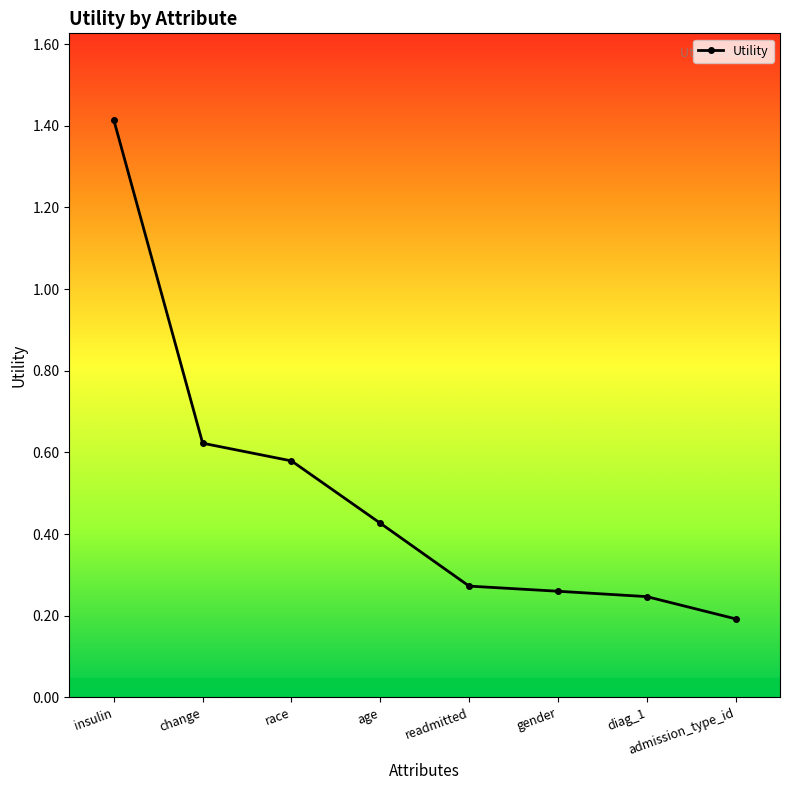

What is the difference between the maximum and minimum values?

1.2